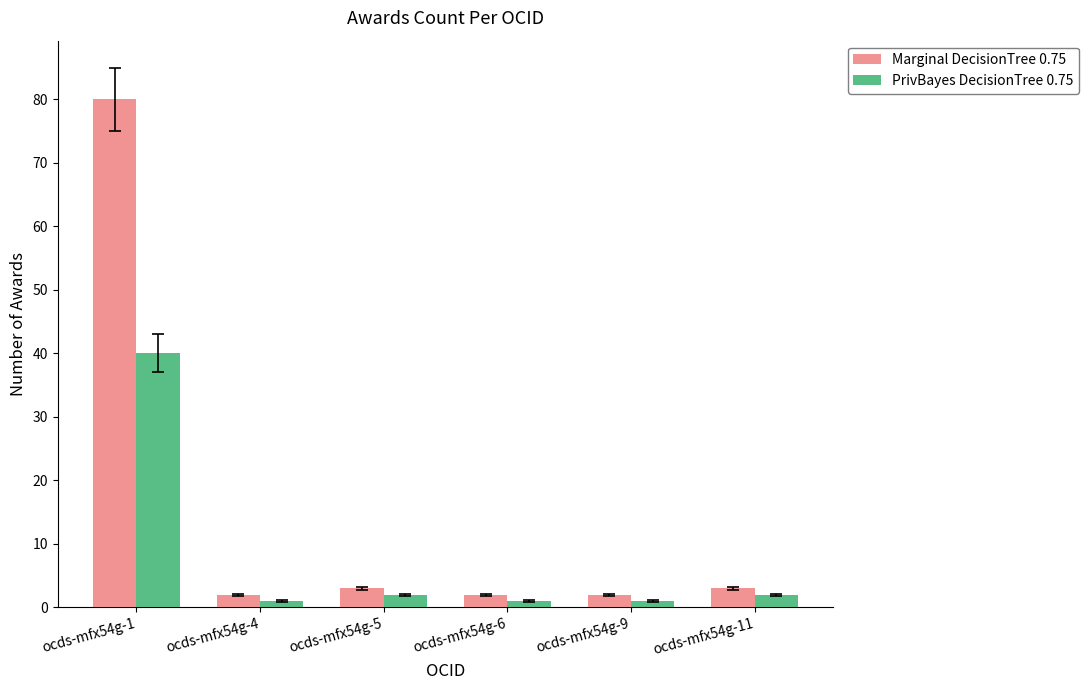

Which series has the largest total across all categories?

Marginal DecisionTree 0.75